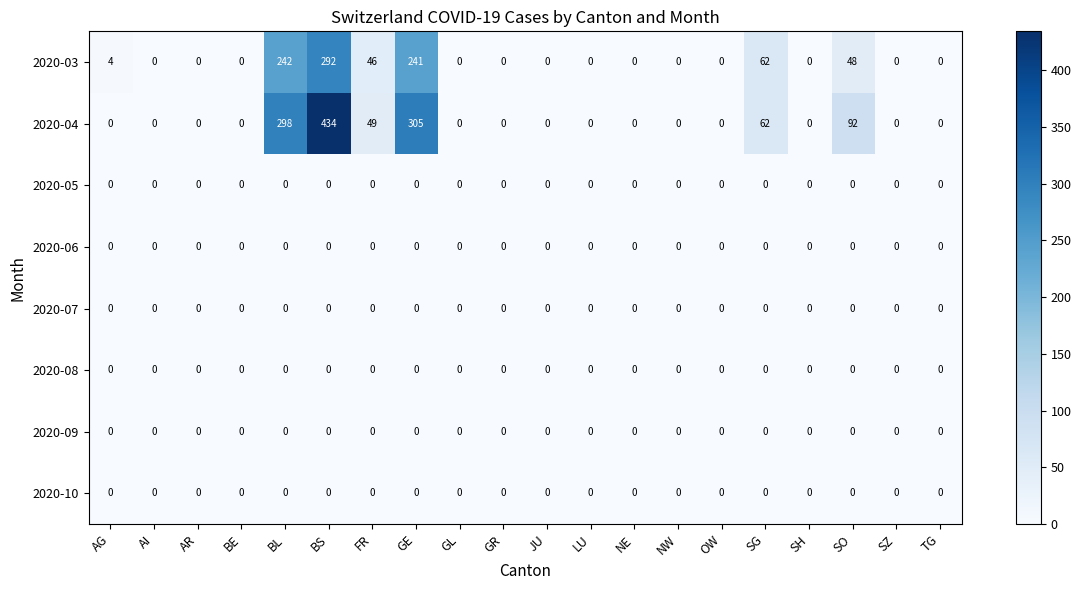

What is the difference between the second highest and minimum values in the 2020-04 series?

305